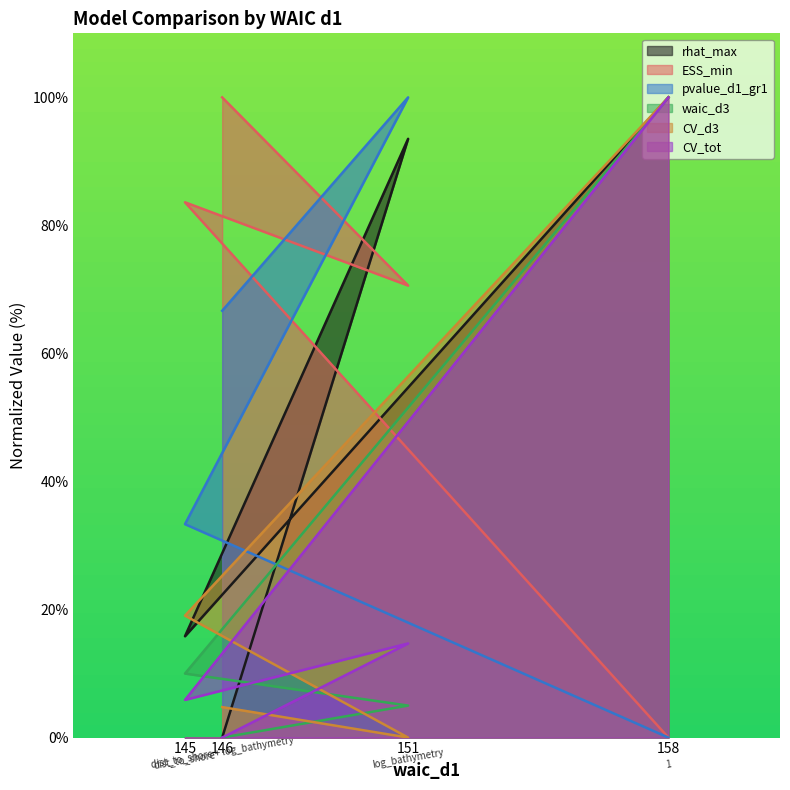

What is the difference between the maximum and minimum values in the rhat_max series?

100.0